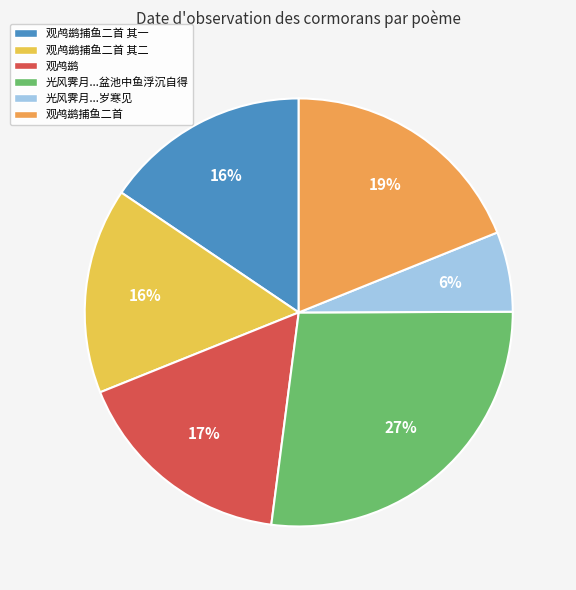

True or false: 观鸬鹚捕鱼二首 accounts for 33% of the total.

False